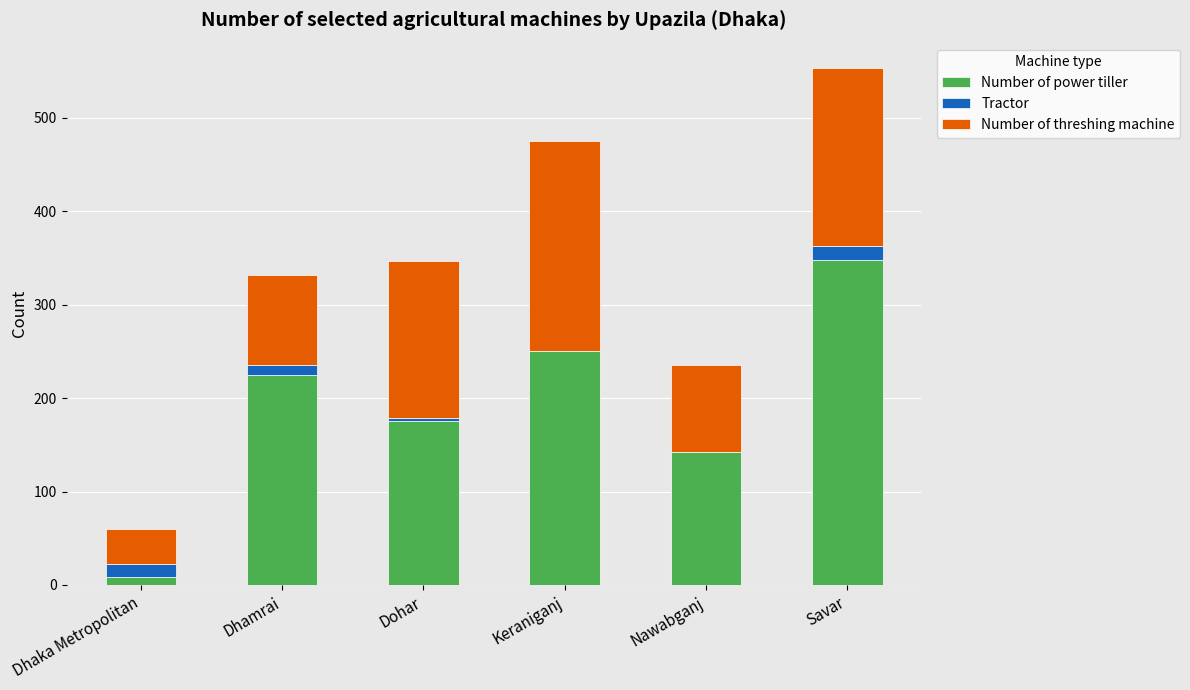

What is the highest value of the Number of power tiller series?

348